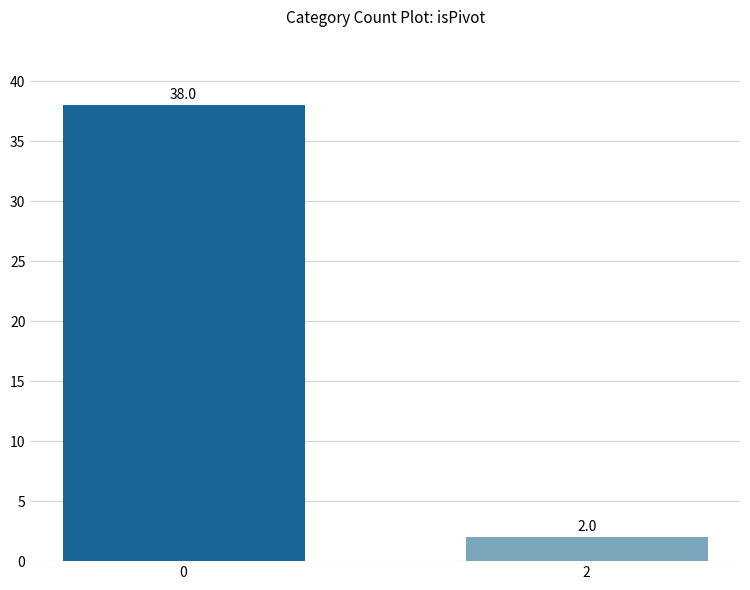

Is it true that the value at 0 is 63?

False